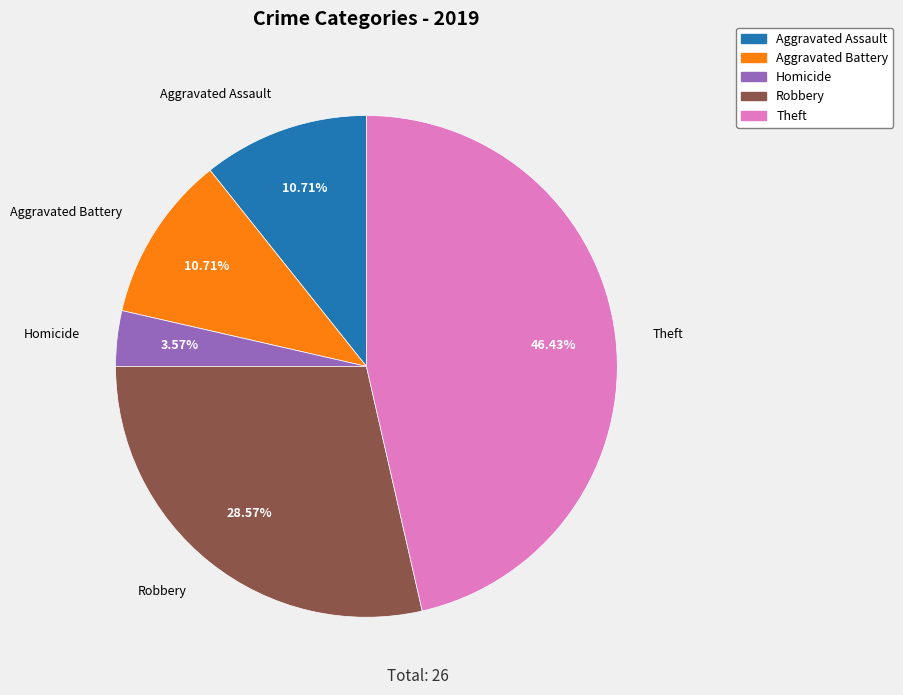

Does any single category account for the majority?

No